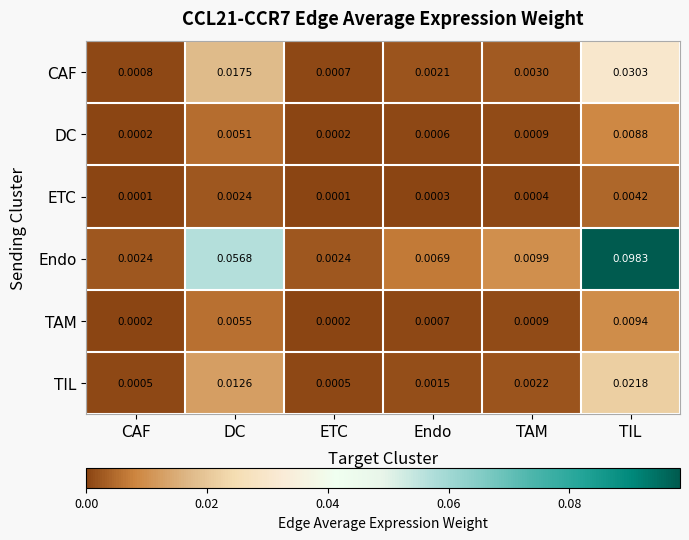

At which category is the sum across all series the highest?

TIL